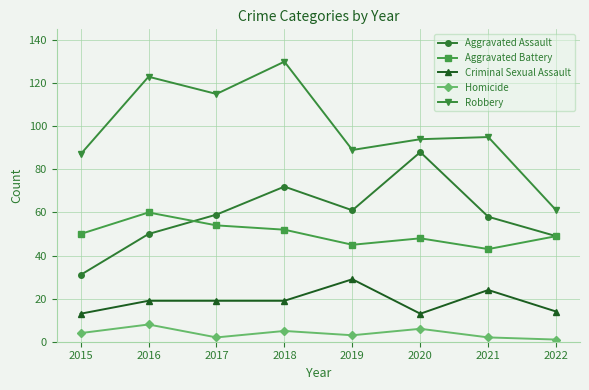

What is the maximum value shown in the chart?

130